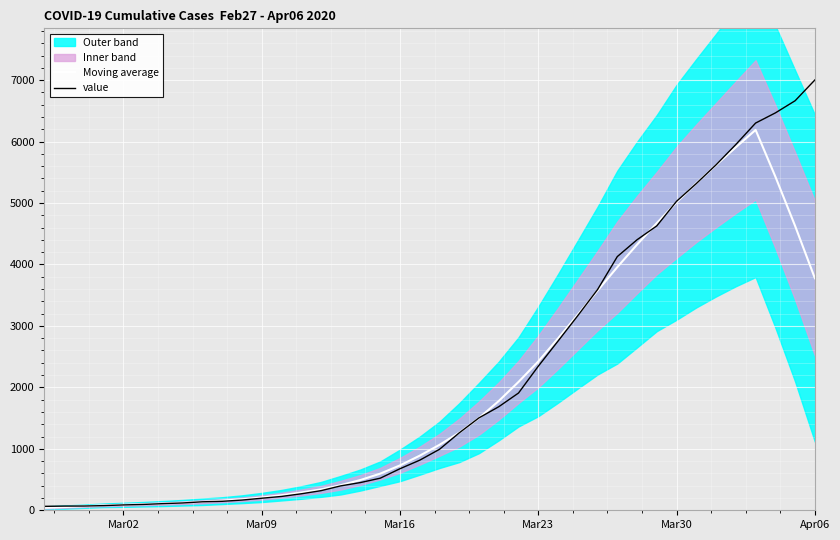

At which label does value reach its peak?

Apr06